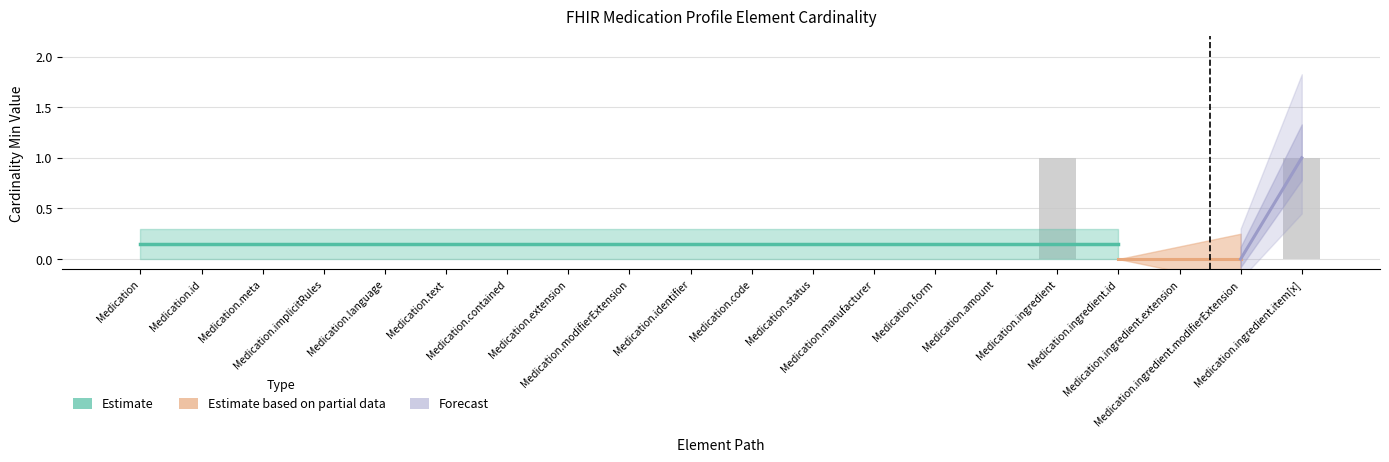

Reading right to left, list all the values displayed in this chart.

Medication.ingredient.item[x]=1	Medication.ingredient.modifierExtension=0	Medication.ingredient.extension=0	Medication.ingredient.id=0	Medication.ingredient=1	Medication.amount=0	Medication.form=0	Medication.manufacturer=0	Medication.status=0	Medication.code=0	Medication.identifier=0	Medication.modifierExtension=0	Medication.extension=0	Medication.contained=0	Medication.text=0	Medication.language=0	Medication.implicitRules=0	Medication.meta=0	Medication.id=0	Medication=0